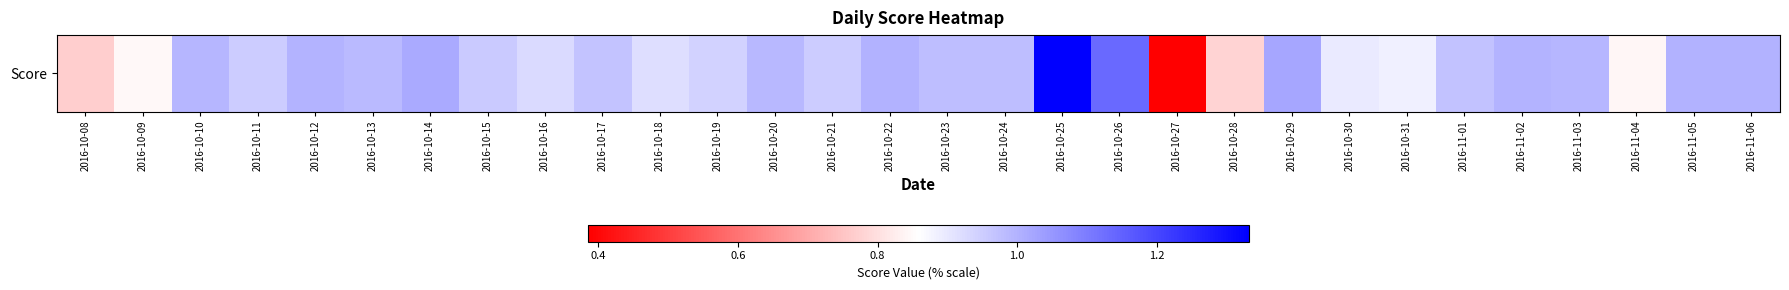

Reading left to right, extract all data points from this chart.

2016-10-08=0.8	2016-10-09=0.8	2016-10-10=1.0	2016-10-11=1.0	2016-10-12=1.0	2016-10-13=1.0	2016-10-14=1.0	2016-10-15=1.0	2016-10-16=0.9	2016-10-17=1.0	2016-10-18=0.9	2016-10-19=0.9	2016-10-20=1.0	2016-10-21=1.0	2016-10-22=1.0	2016-10-23=1.0	2016-10-24=1.0	2016-10-25=1.3	2016-10-26=1.1	2016-10-27=0.4	2016-10-28=0.8	2016-10-29=1.0	2016-10-30=0.9	2016-10-31=0.9	2016-11-01=1.0	2016-11-02=1.0	2016-11-03=1.0	2016-11-04=0.8	2016-11-05=1.0	2016-11-06=1.0